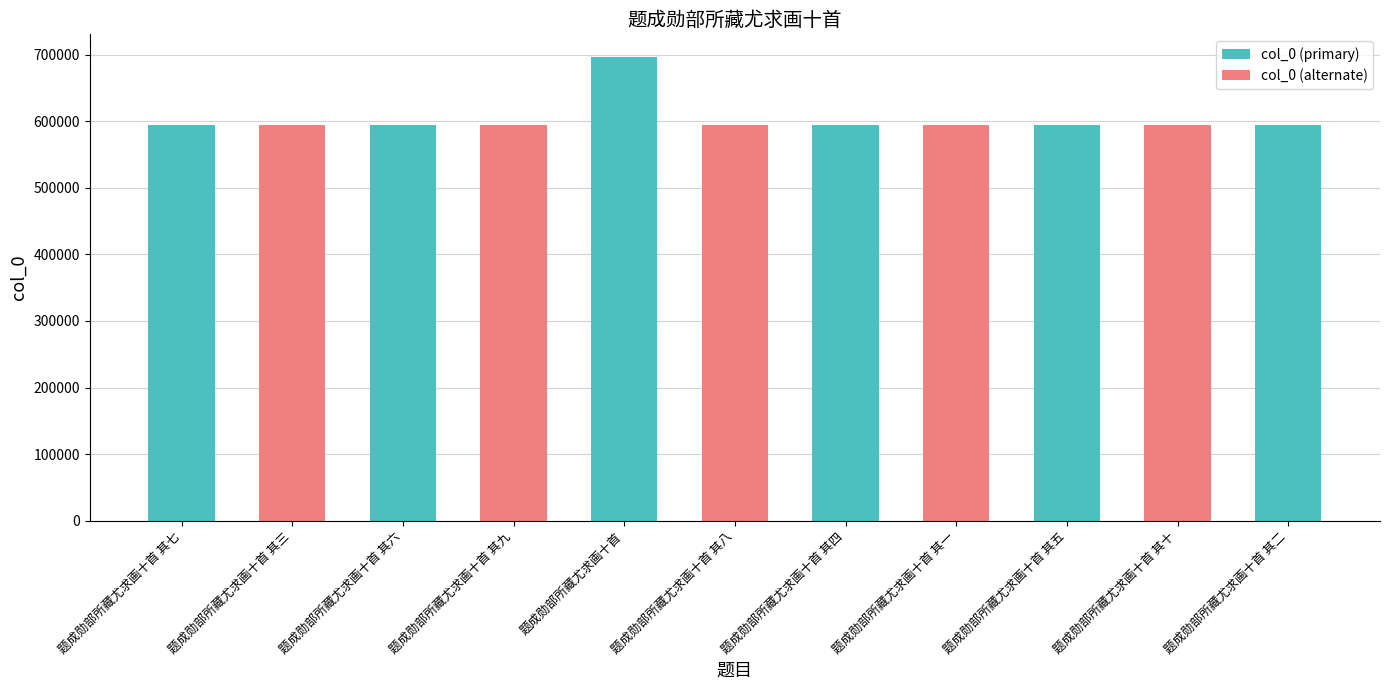

Which label corresponds to the largest value in the chart?

题成勋部所藏尤求画十首